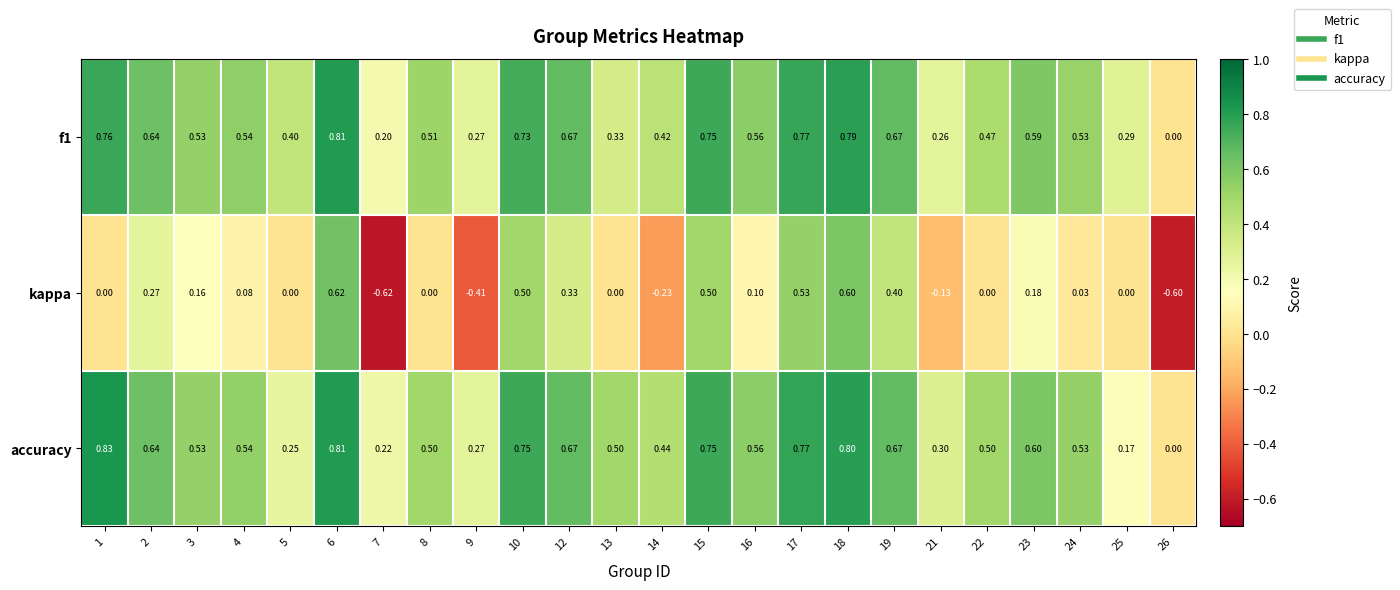

How many values in the f1 series exceed 0?

23